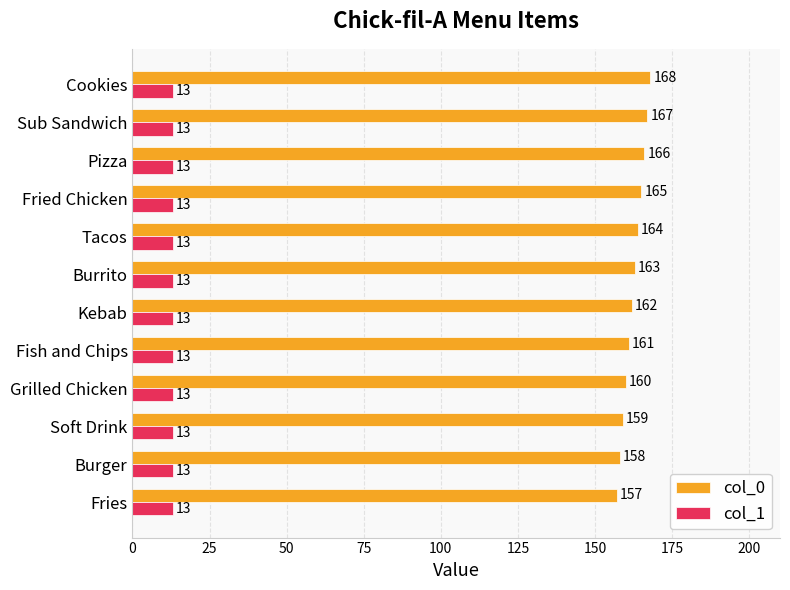

Is it true that col_1 equals 13 at Fish and Chips?

True